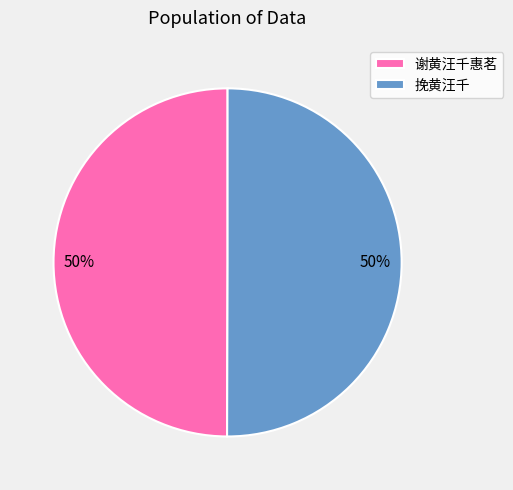

Combined, do 谢黄汪千惠茗 and 挽黄汪千 account for over 50%?

Yes